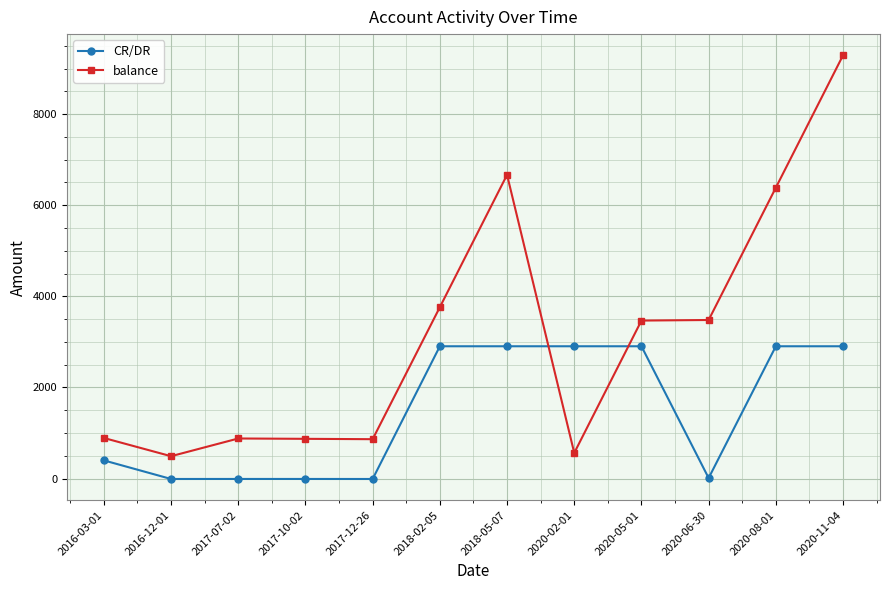

What value does the balance series have at 2017-12-26?

865.4